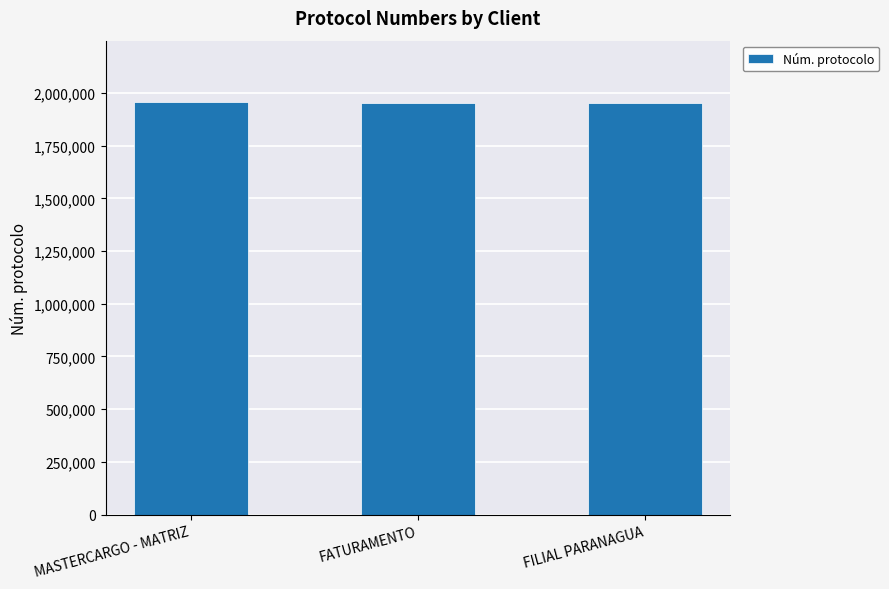

What is the smallest value displayed?

1954539